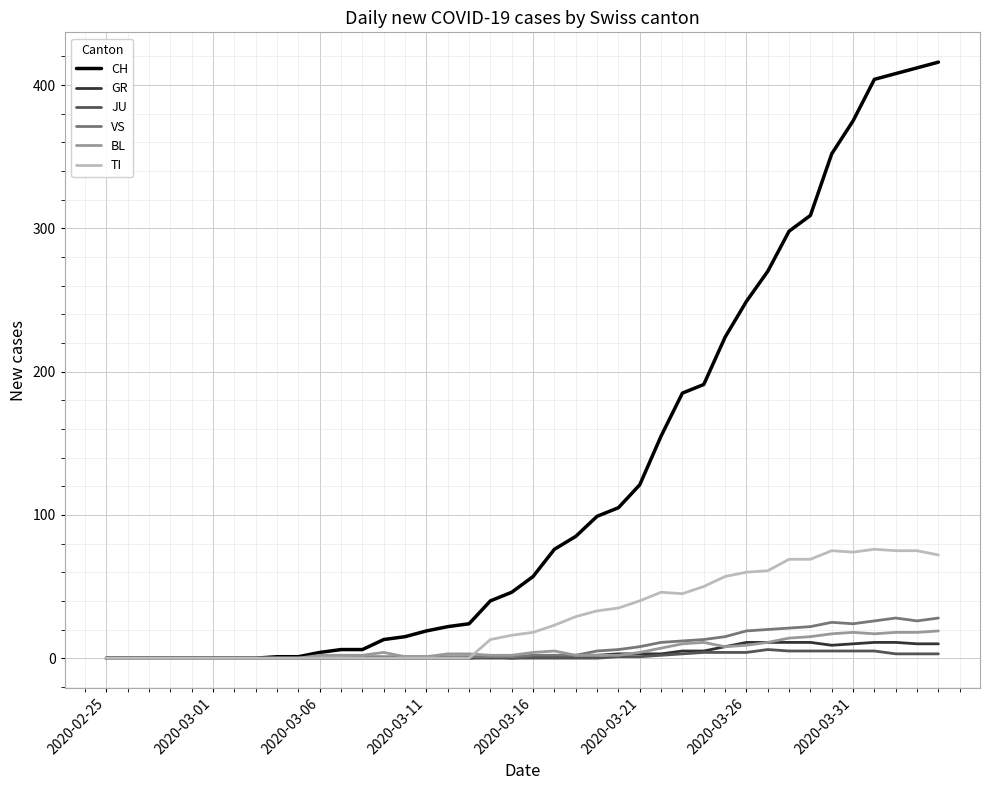

Which series has the largest total across all categories?

CH